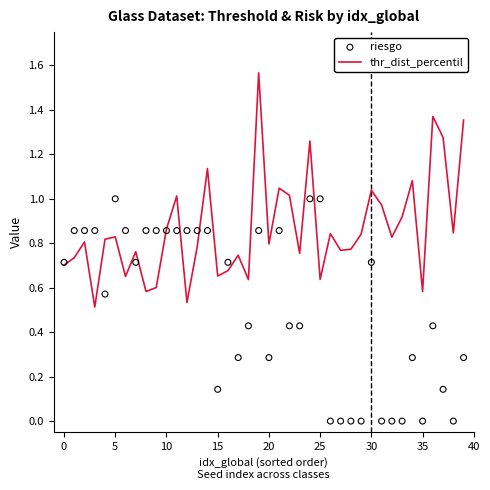

At how many categories does at least one series exceed 1?

11